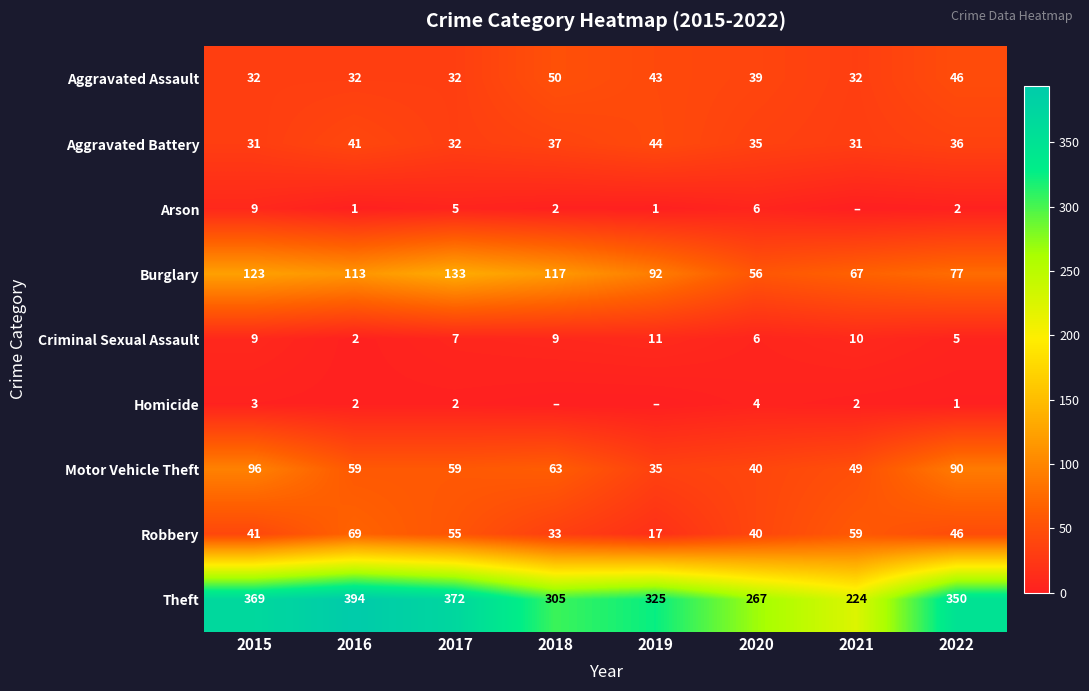

What is the greatest value displayed?

394